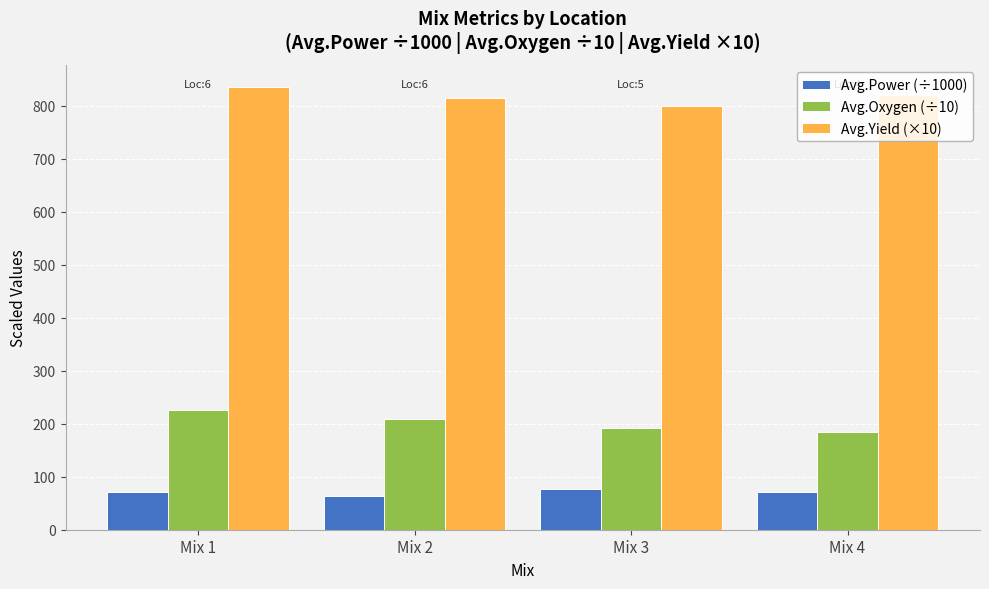

The value of Avg.Yield (×10) at Mix 3 is 798.9. True or false?

True